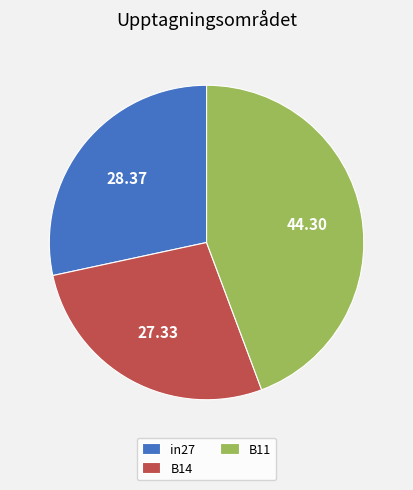

Rank the categories by value from highest to lowest.

B11, in27, B14